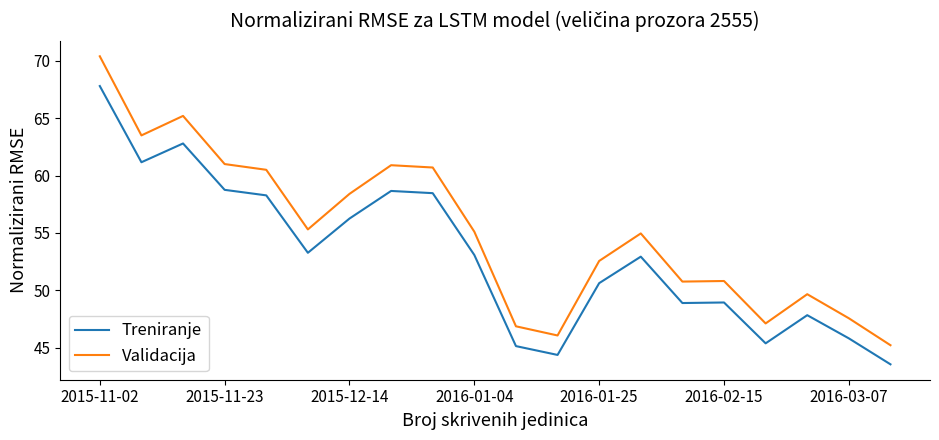

List the series in order of their overall mean, highest first.

Validacija, Treniranje